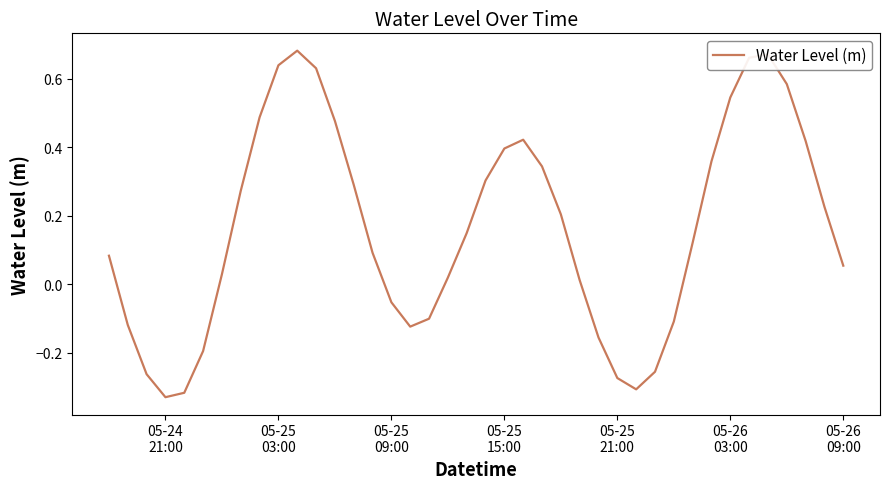

What is the difference between the maximum and minimum values?

1.0